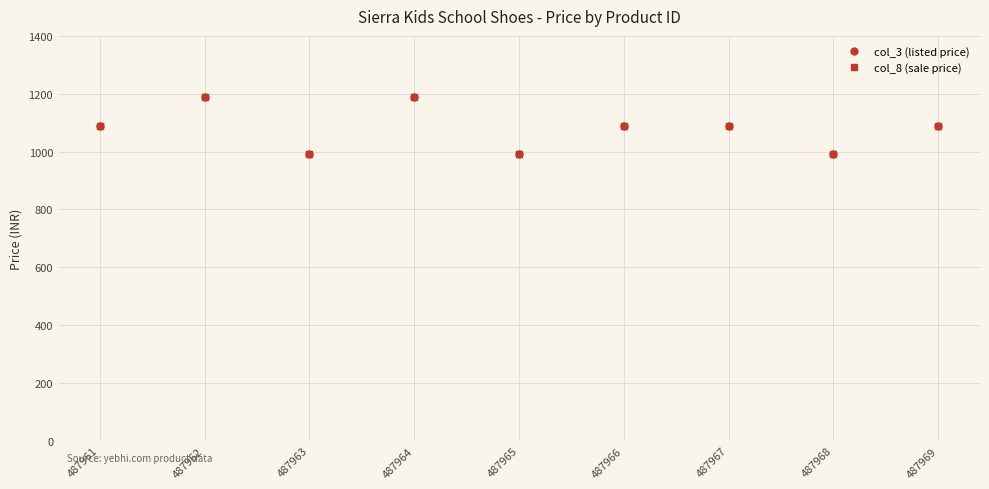

Does the chart have visible grid lines?

Yes